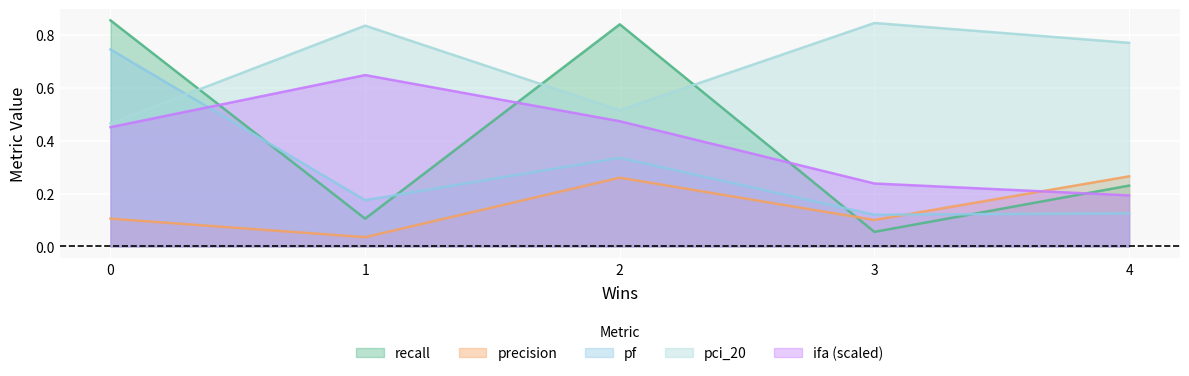

What is the sum of the ifa_scaled values at 2 and 0?

0.9